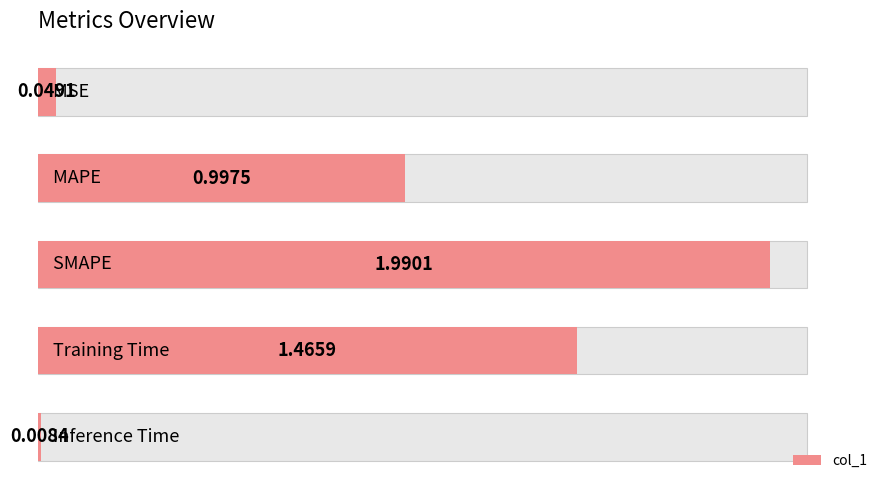

The value at 2.0 is 0.0. True or false?

True